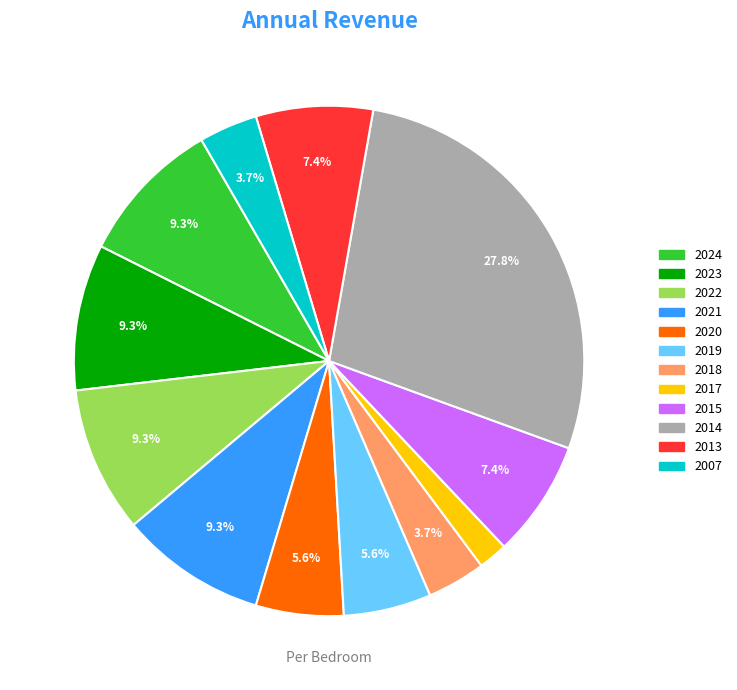

Is there a majority slice in this chart?

No